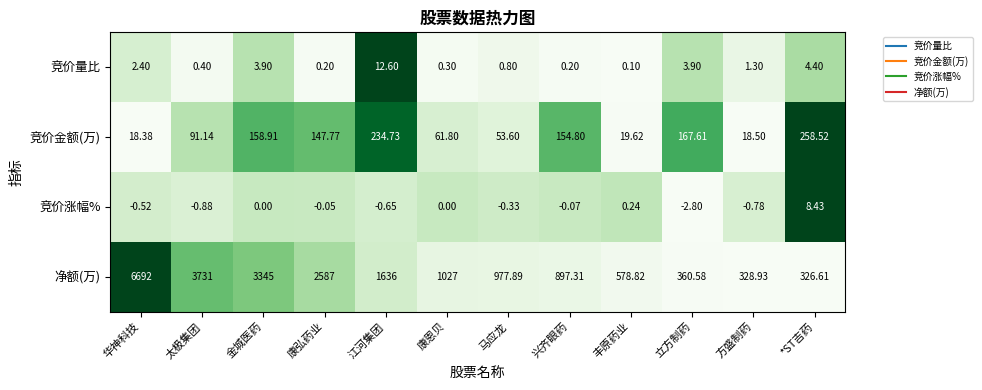

Between 丰原药业 and 立方制药, which series saw the biggest shift?

净额(万)